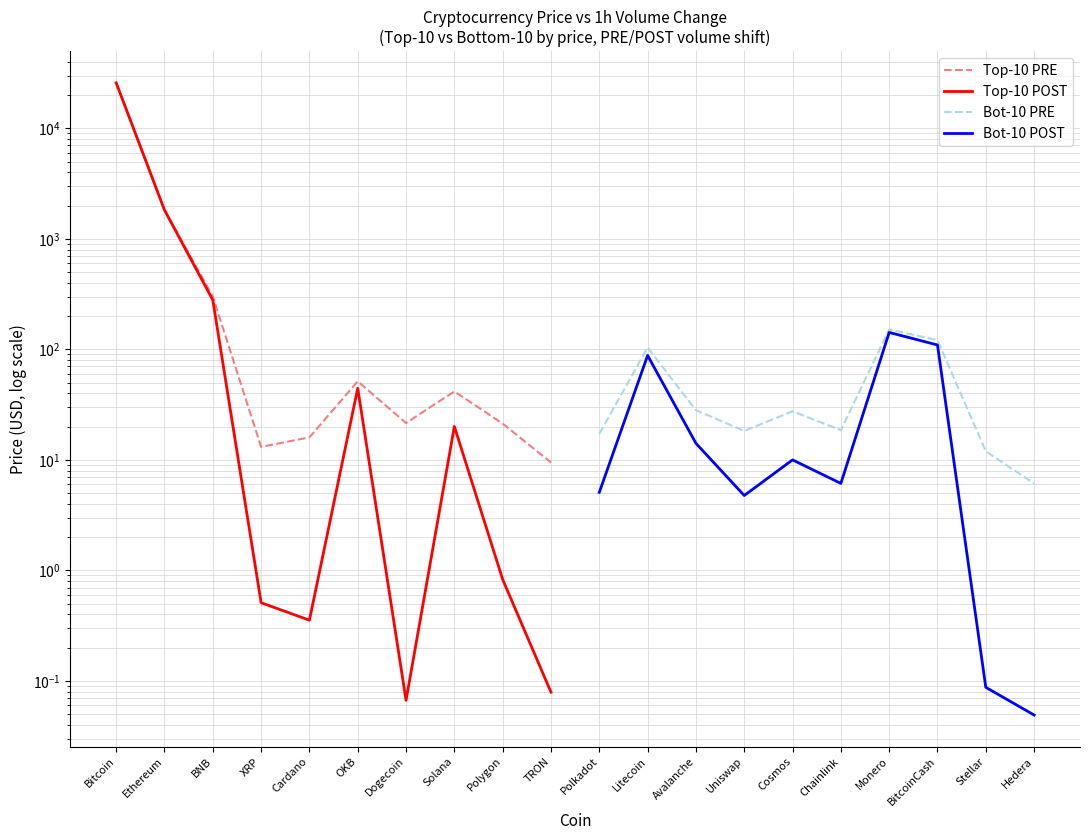

At Ethereum, list the series in order from largest to smallest.

Top-10 PRE, Top-10 POST, Bot-10 PRE, Bot-10 POST